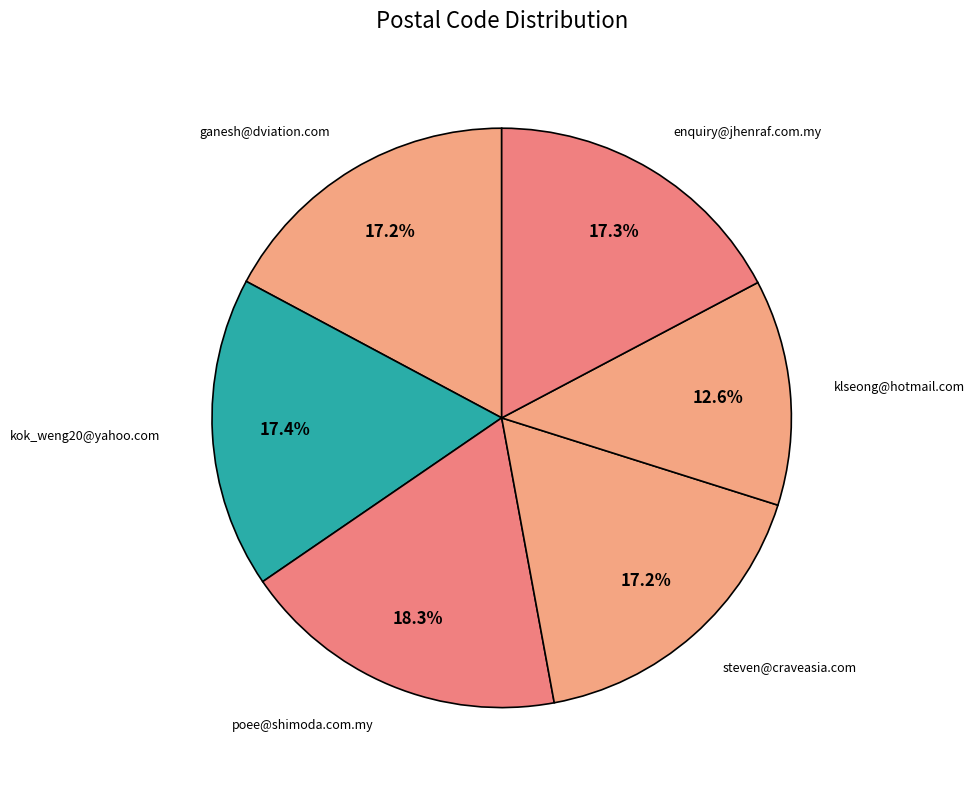

Rank the categories by value from highest to lowest.

poee@shimoda.com.my, kok_weng20@yahoo.com, enquiry@jhenraf.com.my, steven@craveasia.com, ganesh@dviation.com, klseong@hotmail.com